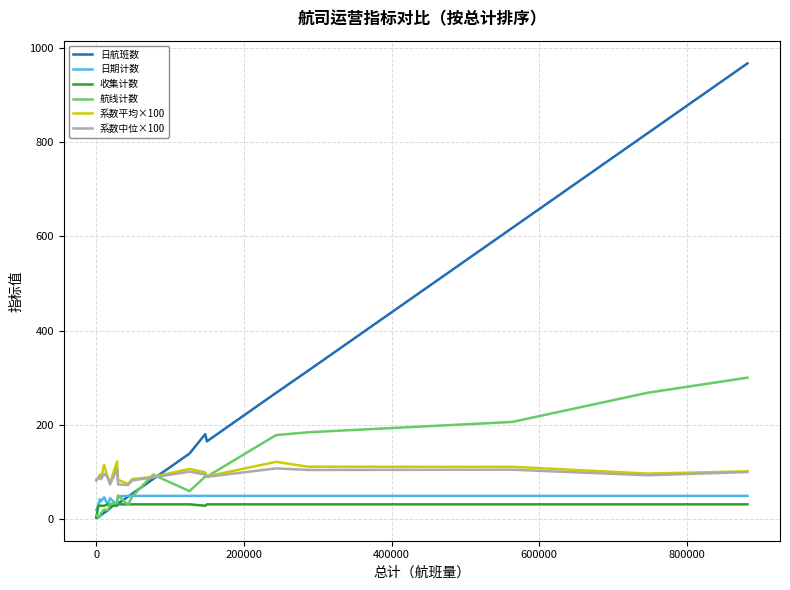

At how many categories does at least one series exceed 303?

4